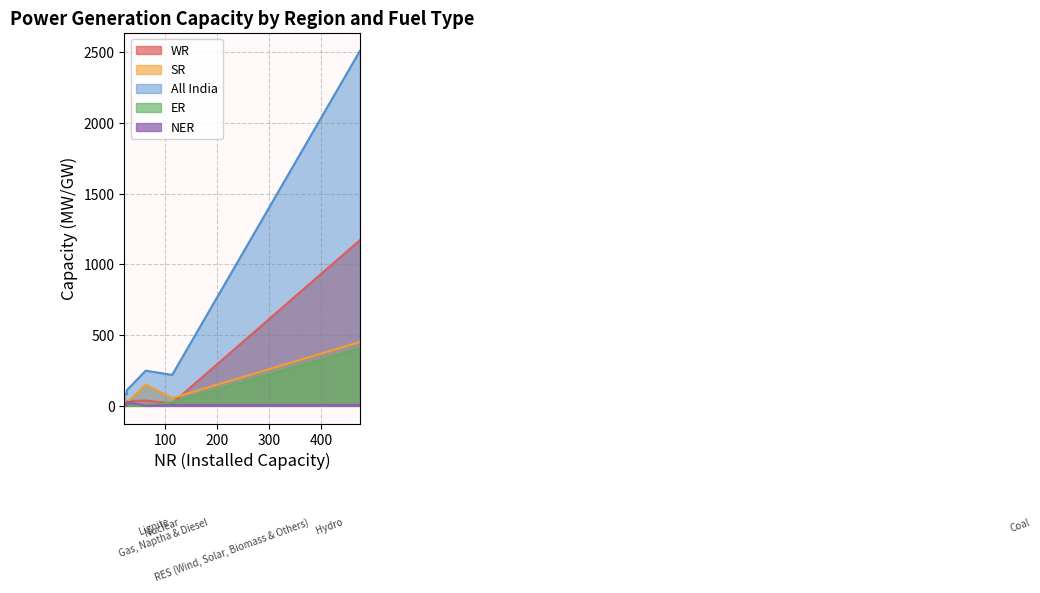

What is the difference between the All India values at Lignite and Coal?

2425